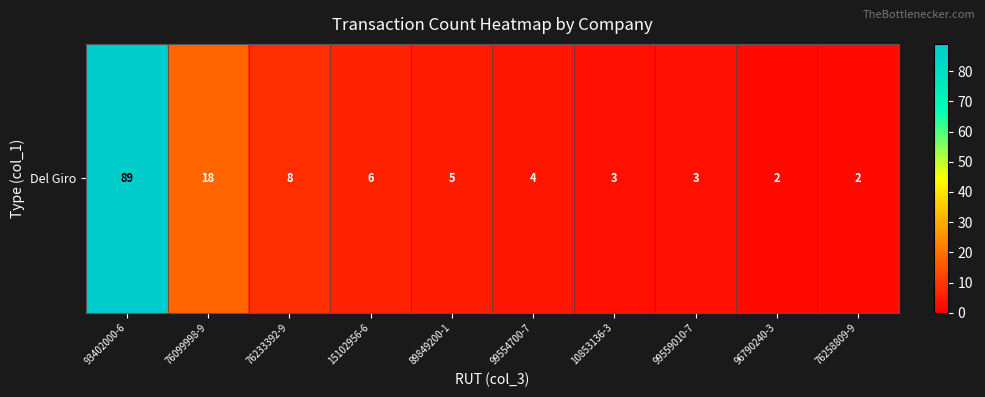

What is the ratio of the value at 96790240-3 to the value at 10853136-3?

0.7